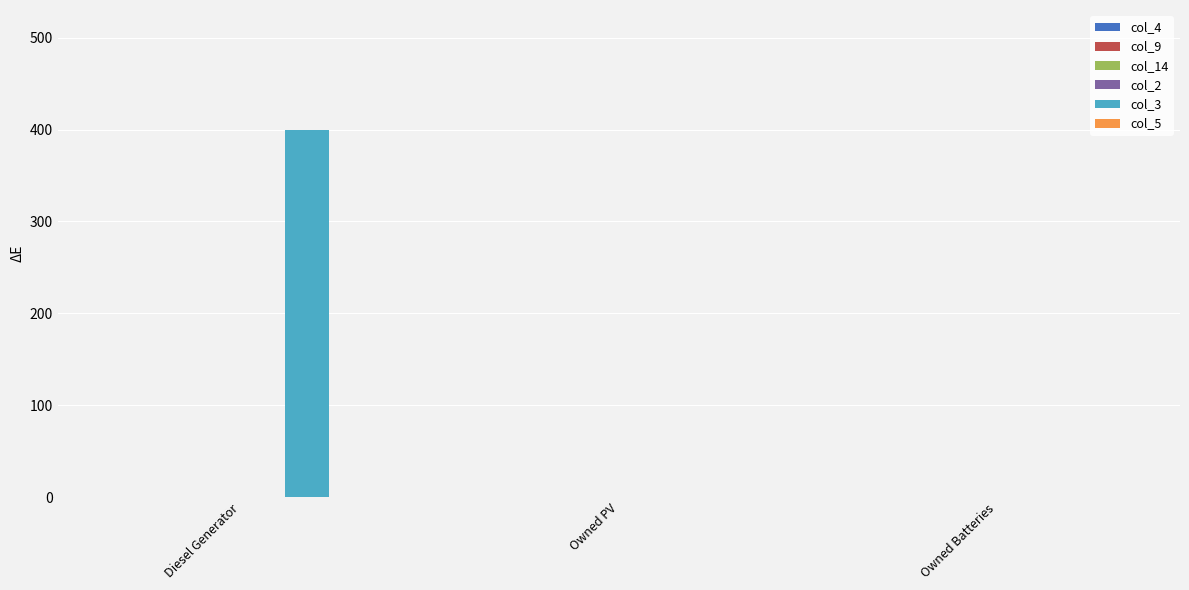

The value at Diesel Generator is 123. True or false?

False